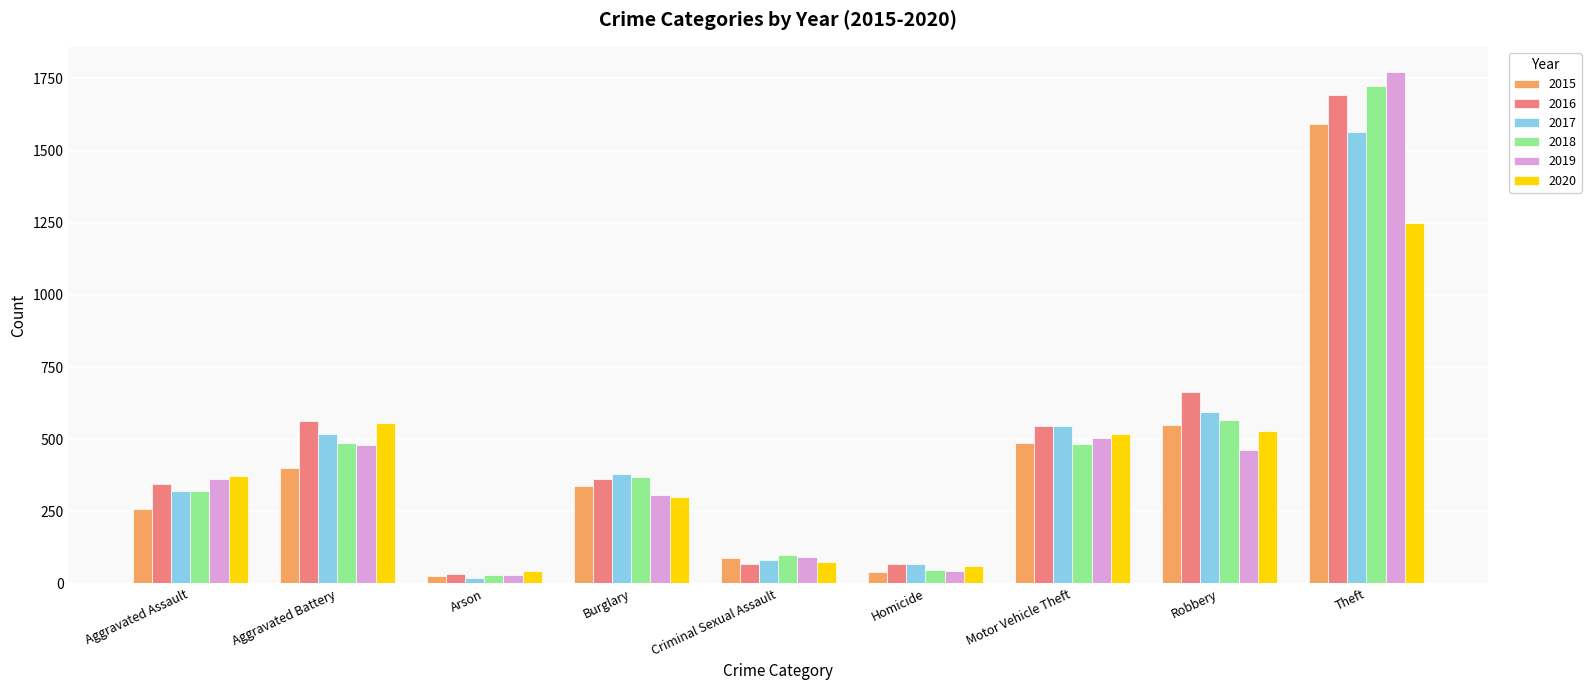

Is it true that 2018 equals 46 at Homicide?

True